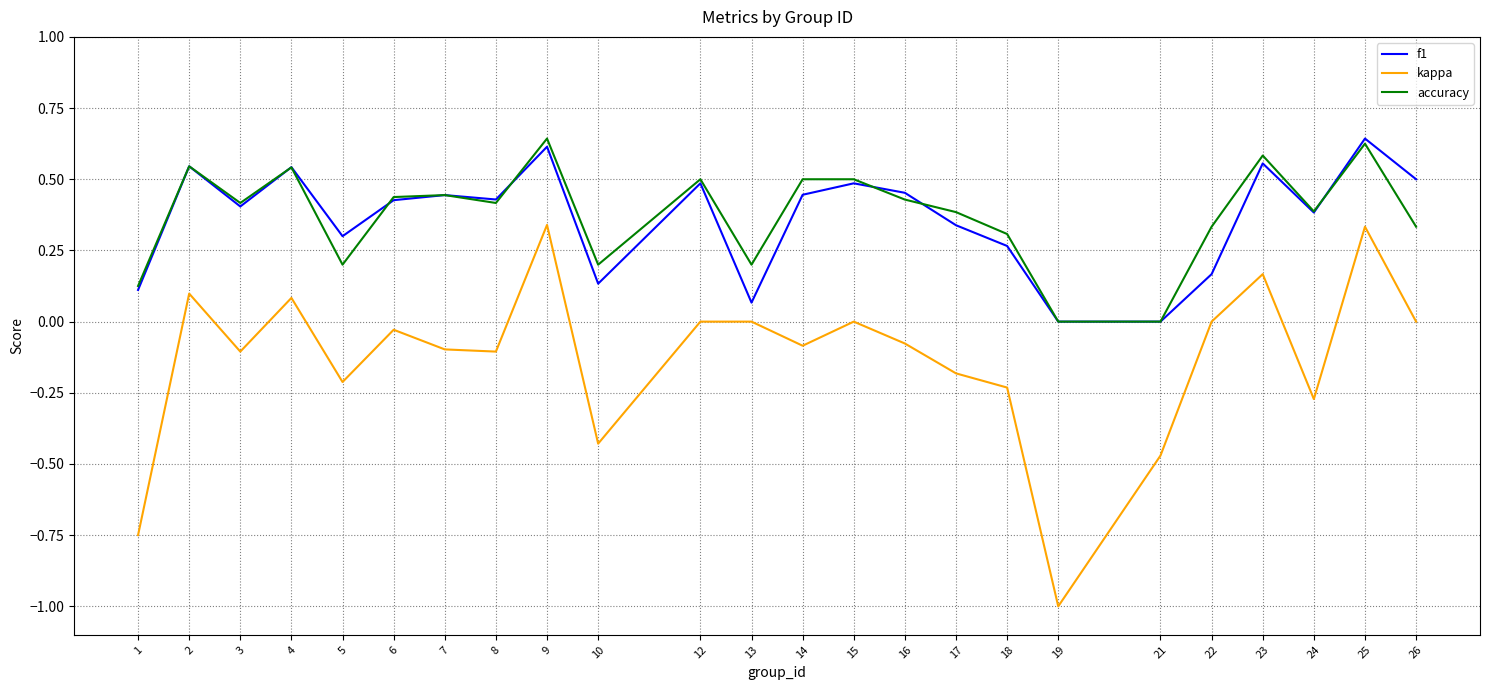

What is the smallest value displayed?

-1.0